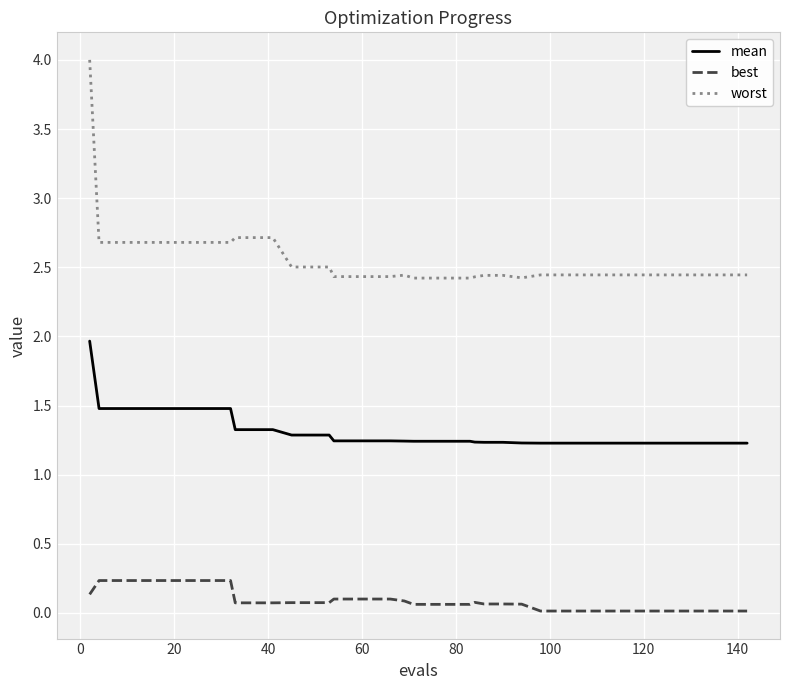

True or false: worst and mean cross at least once.

False